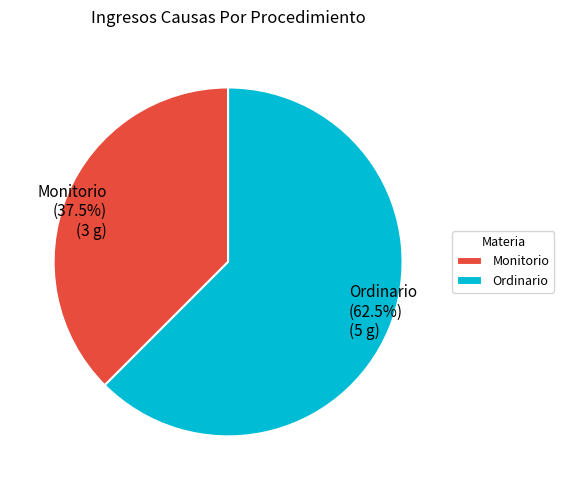

How many slices are in this pie chart?

2